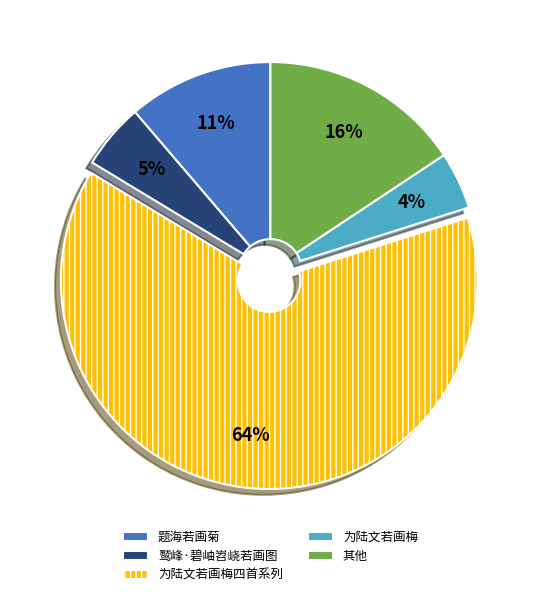

Does 题海若画菊 represent more than half of the total?

No